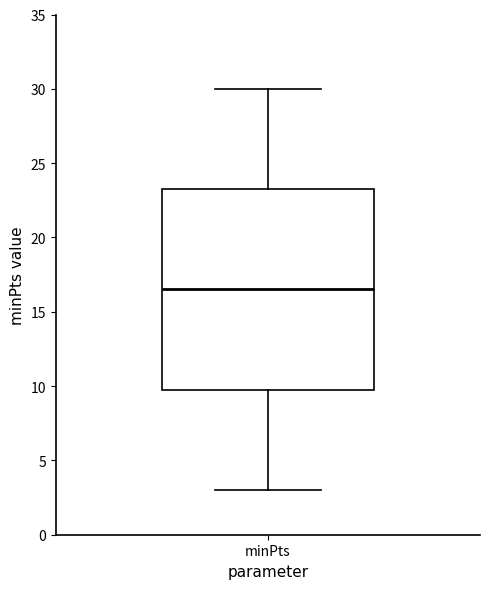

Where does the lower whisker of the box for minPts end on the y-axis? The values are not printed on the chart, so give them approximately, as read against the axis.

3.0